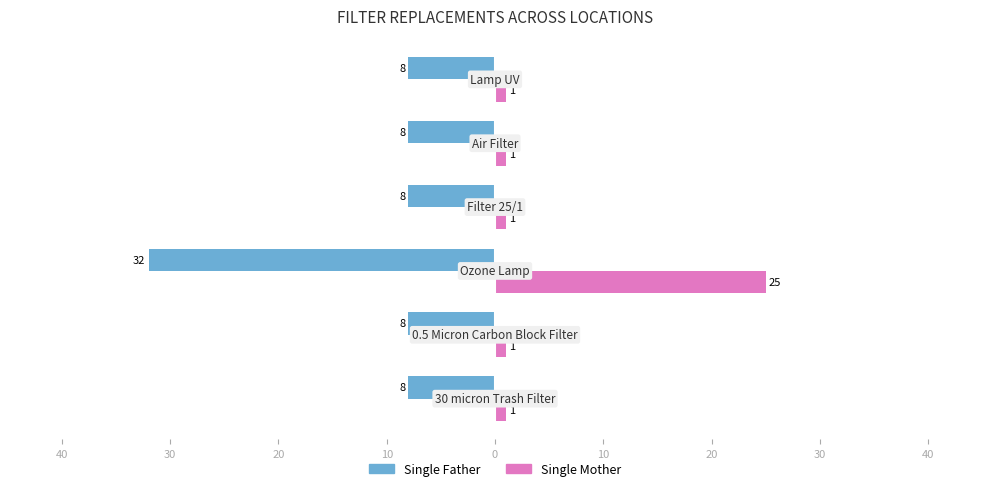

What are all the series names shown in the legend?

Single Father, Single Mother